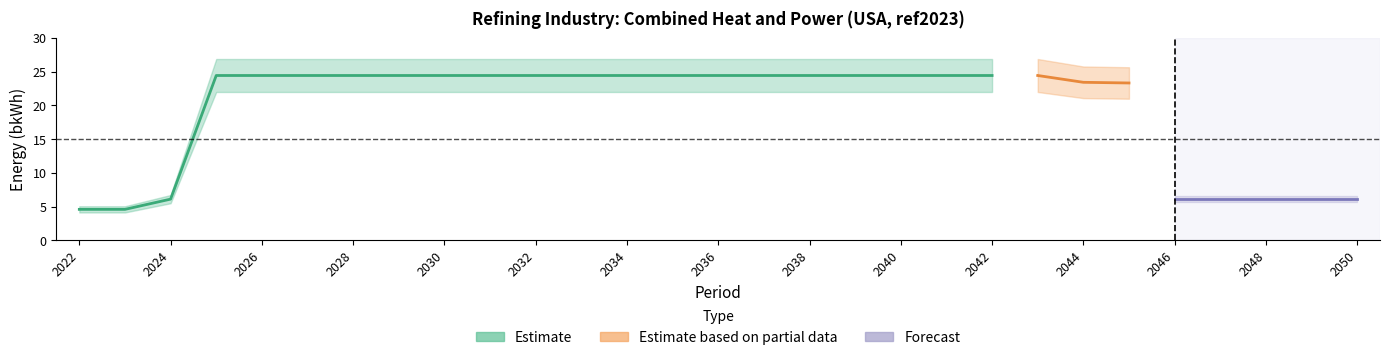

True or false: refining industry : combined heat and power (first segment) and refining industry : combined heat and power (second segment) intersect in this chart.

False